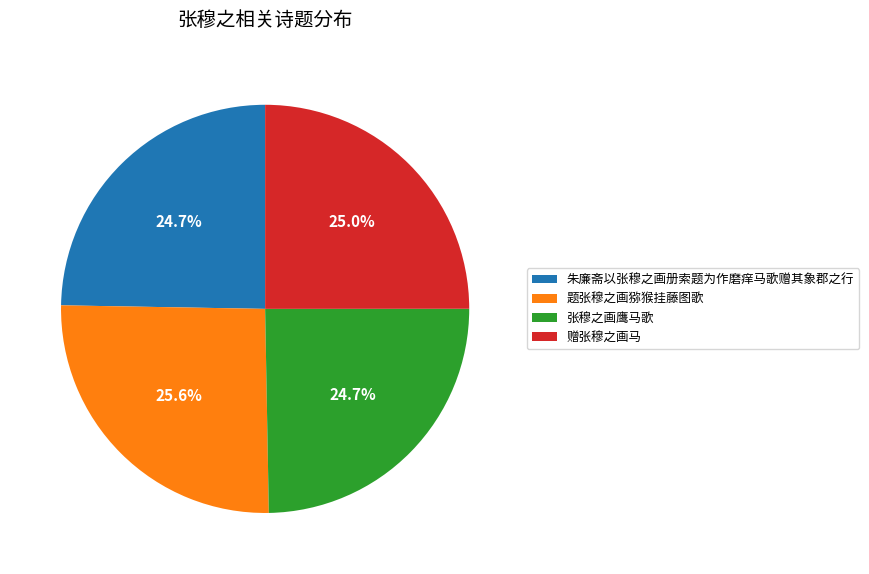

What is the ratio of the value at 张穆之画鹰马歌 to the value at 赠张穆之画马?

1.0